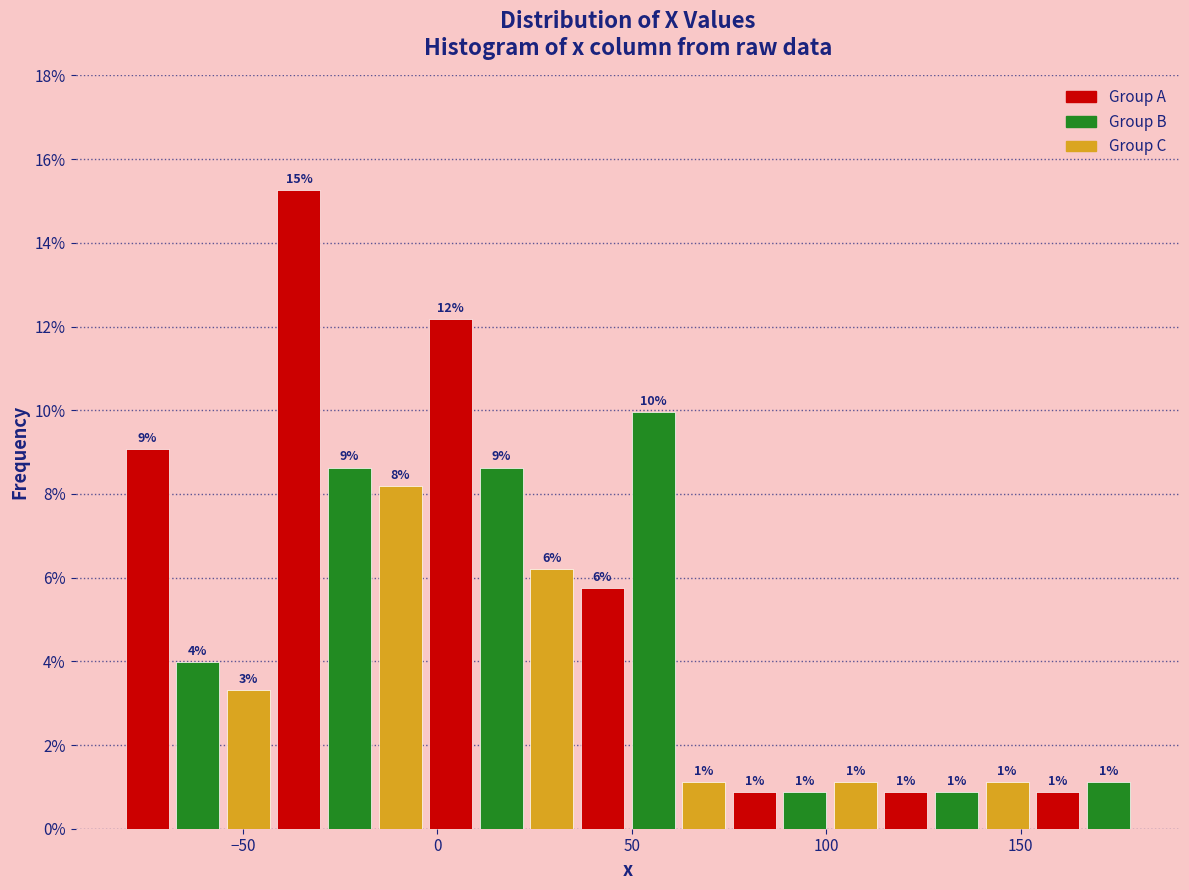

Read against the x-axis, roughly where is the centre of the tallest bar?

-35